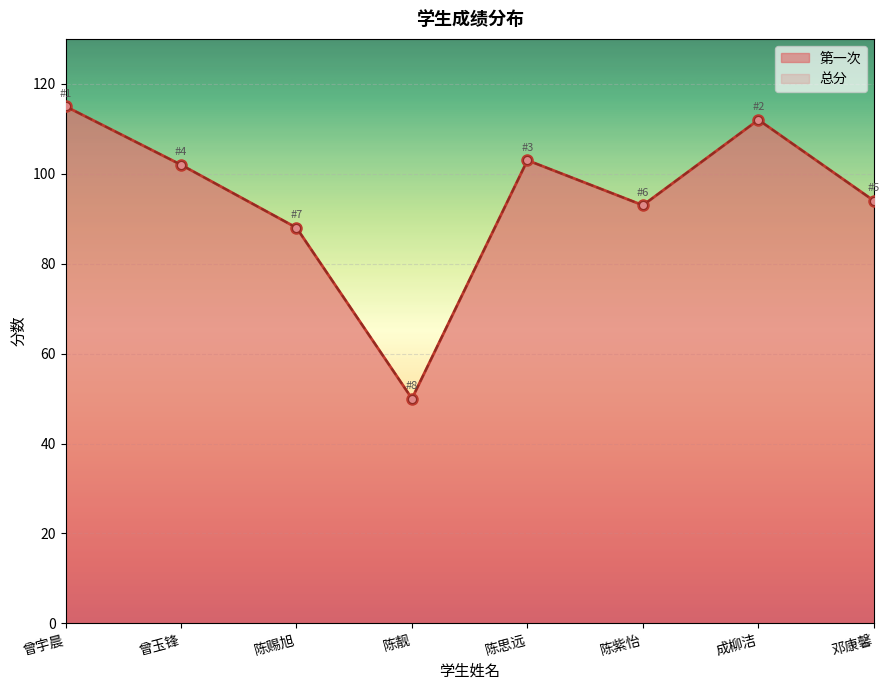

What is the label of the 4th point from the right?

陈思远